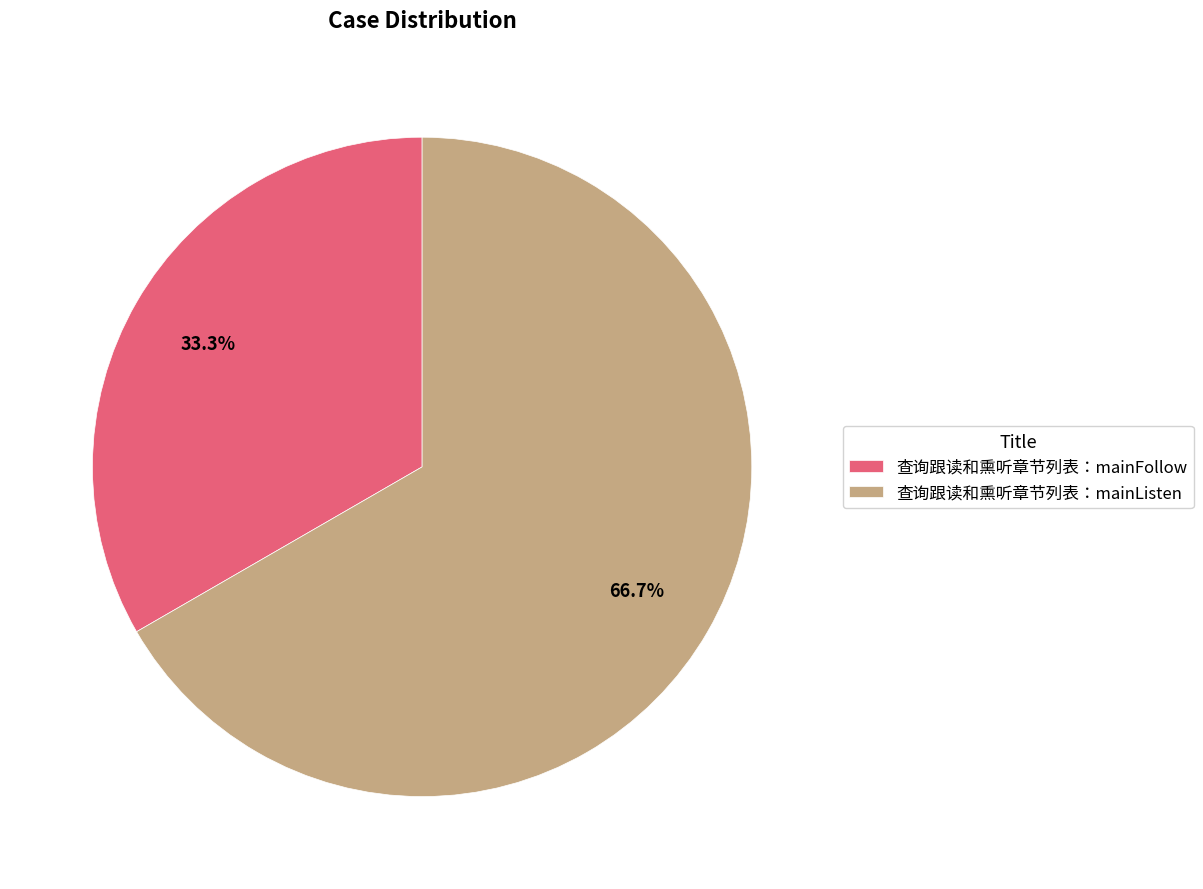

Between 查询跟读和熏听章节列表：mainListen and 查询跟读和熏听章节列表：mainFollow, which is larger?

查询跟读和熏听章节列表：mainListen